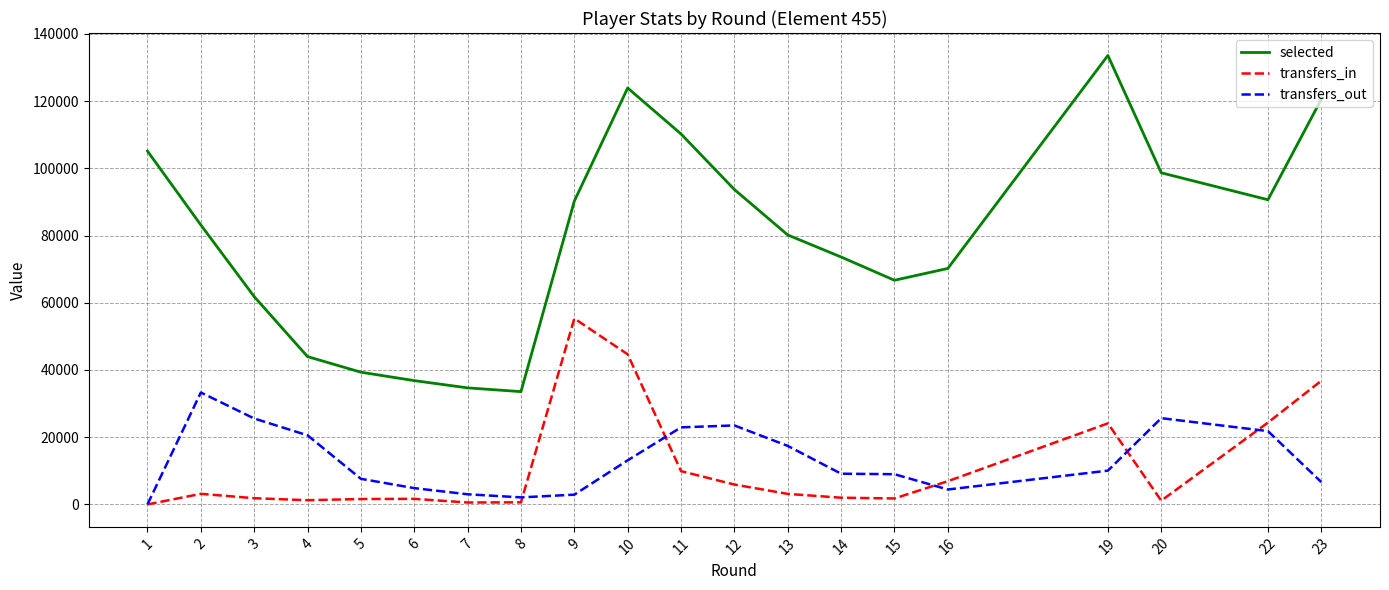

What is the lowest value of the selected series?

33553